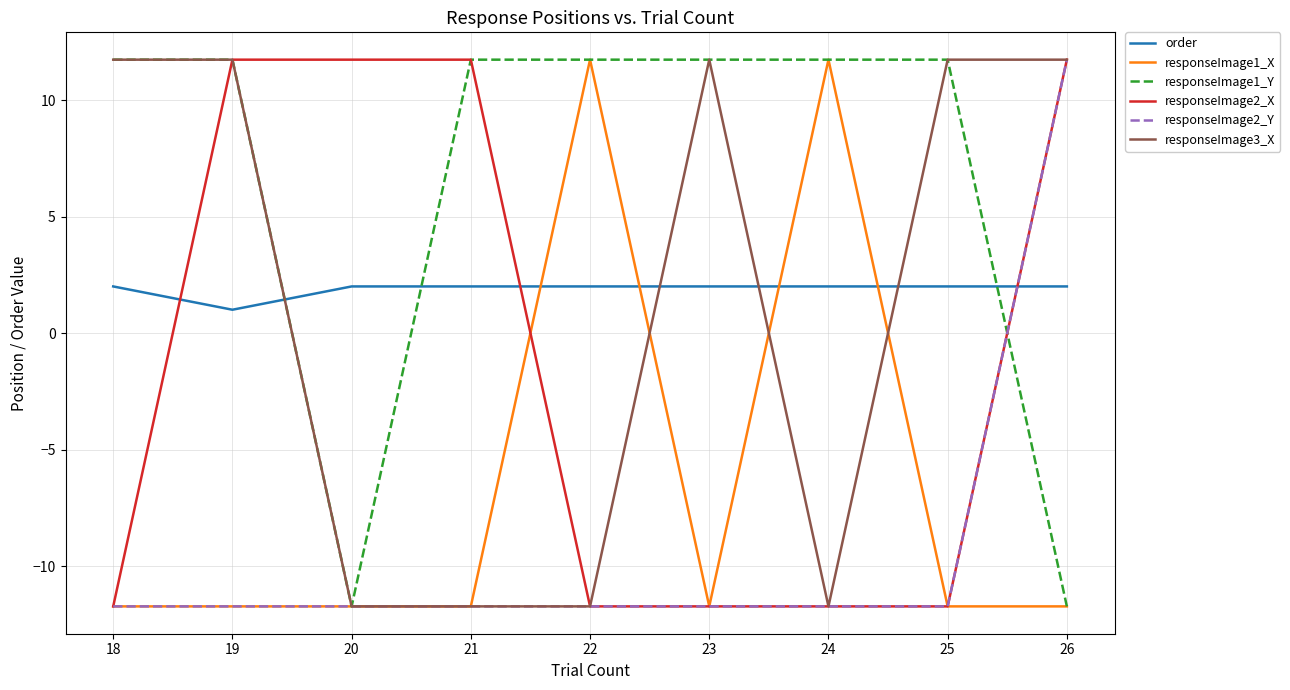

What is the maximum value for responseImage2_Y?

11.7